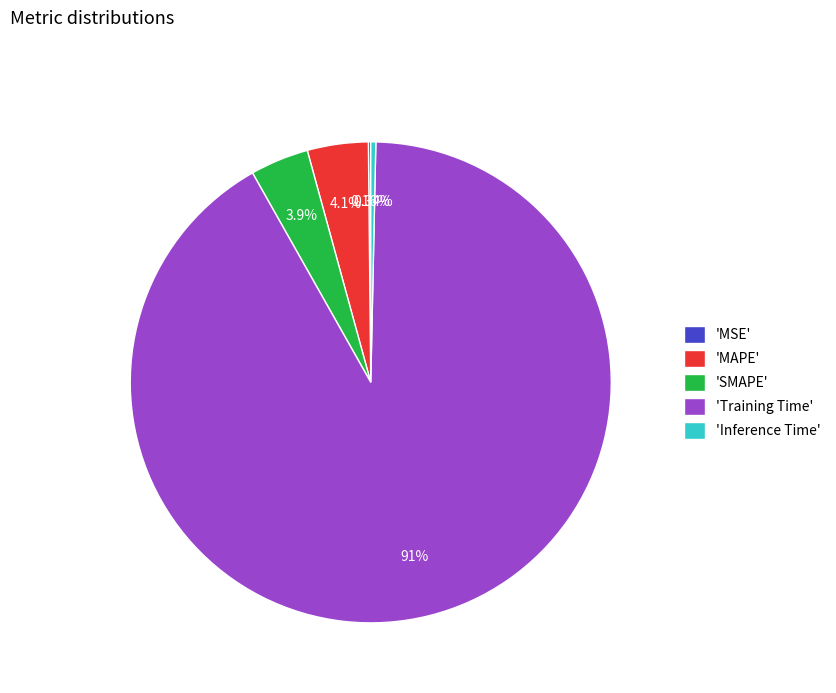

To the nearest percent, what is the difference between the largest and smallest slice percentages?

91%